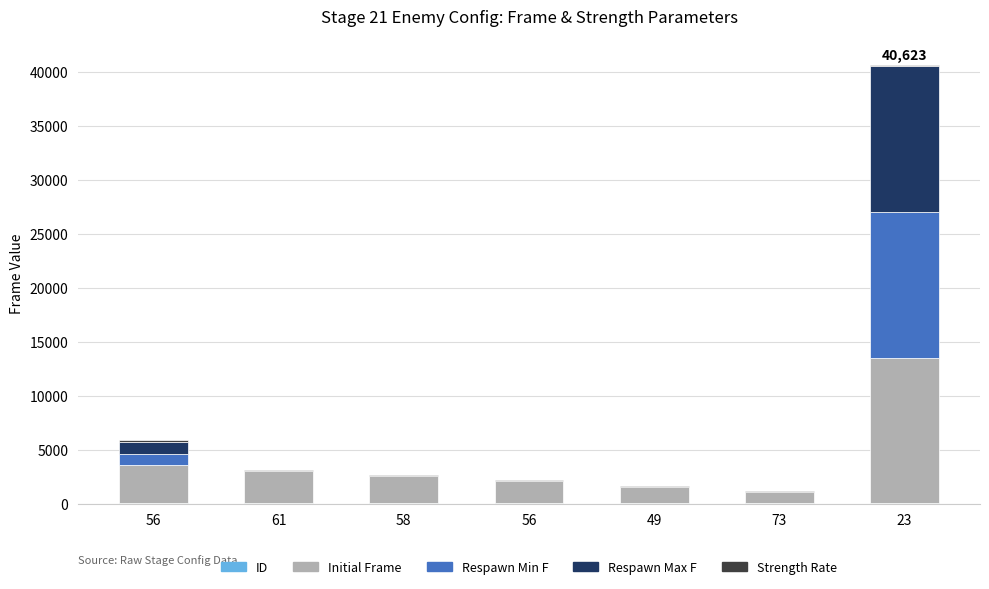

How many distinct data groups are displayed?

5